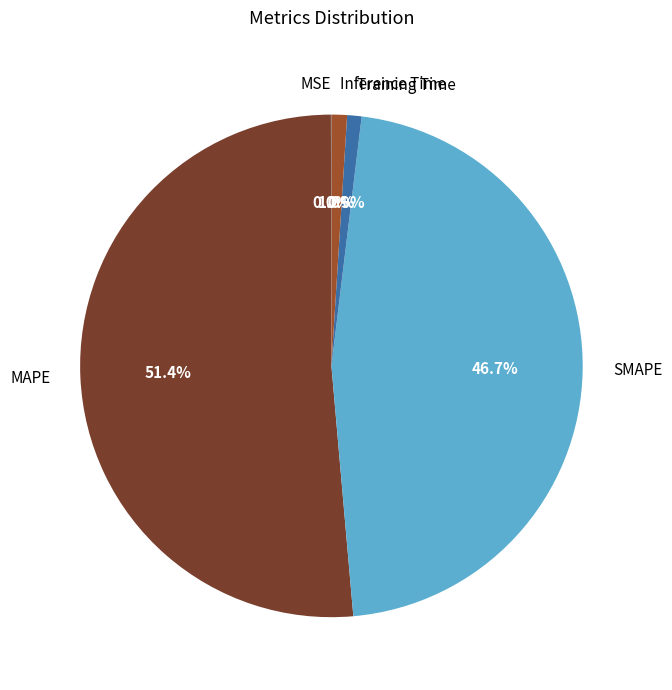

What is the largest slice in the pie chart?

MAPE